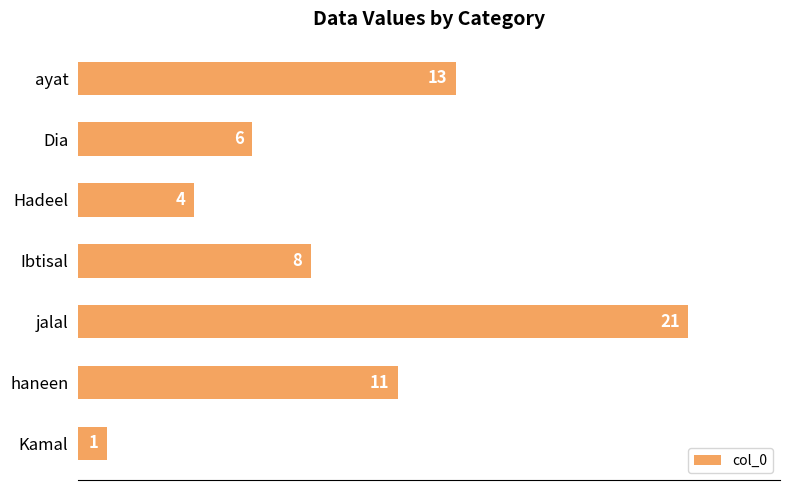

How many values are between 4 and 13?

5